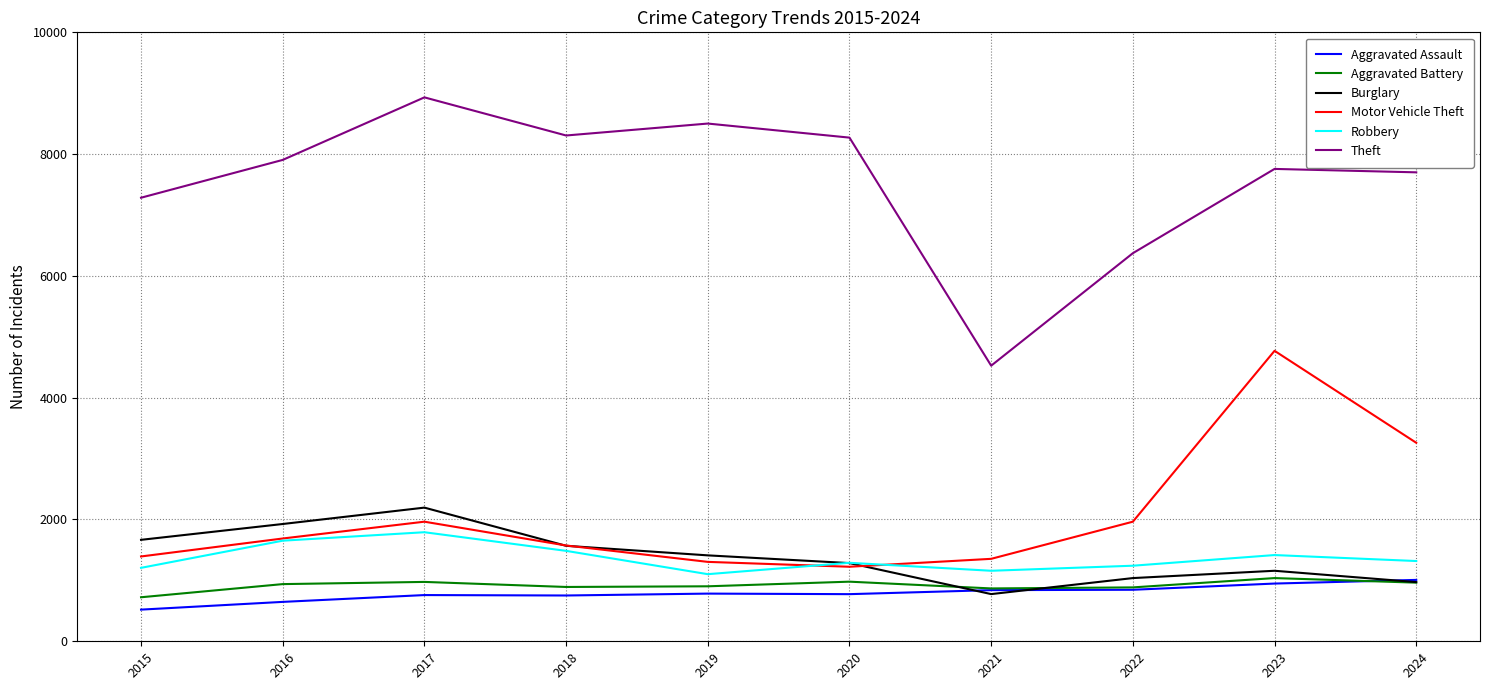

The value of Theft at 2024 is 7701. True or false?

True